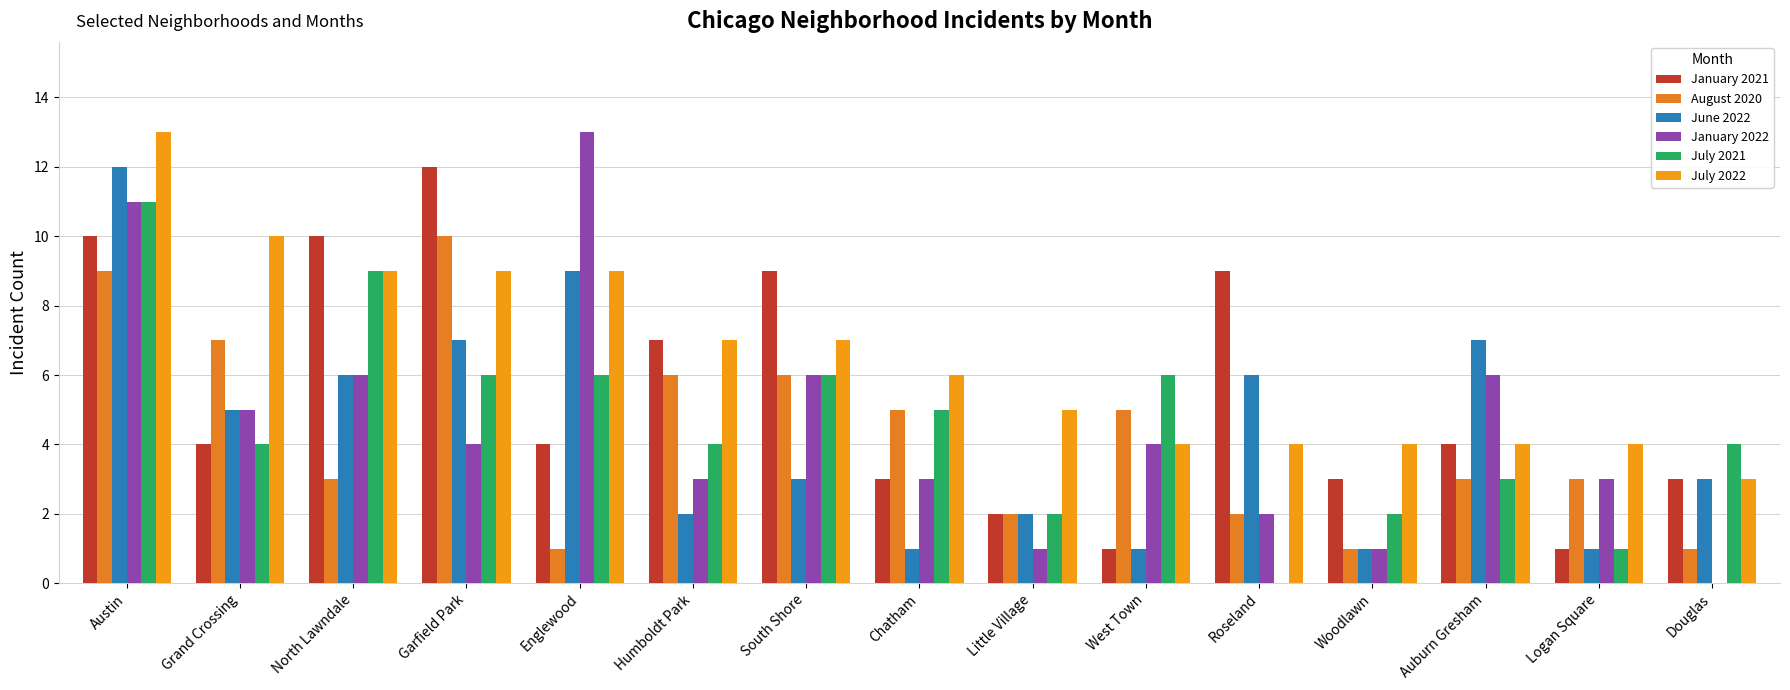

Reading left to right, extract all data points from this chart.

January 2021: 10	4	10	12	4	7	9	3	2	1	9	3	4	1	3
August 2020: 9	7	3	10	1	6	6	5	2	5	2	1	3	3	1
June 2022: 12	5	6	7	9	2	3	1	2	1	6	1	7	1	3
January 2022: 11	5	6	4	13	3	6	3	1	4	2	1	6	3	0
July 2021: 11	4	9	6	6	4	6	5	2	6	0	2	3	1	4
July 2022: 13	10	9	9	9	7	7	6	5	4	4	4	4	4	3